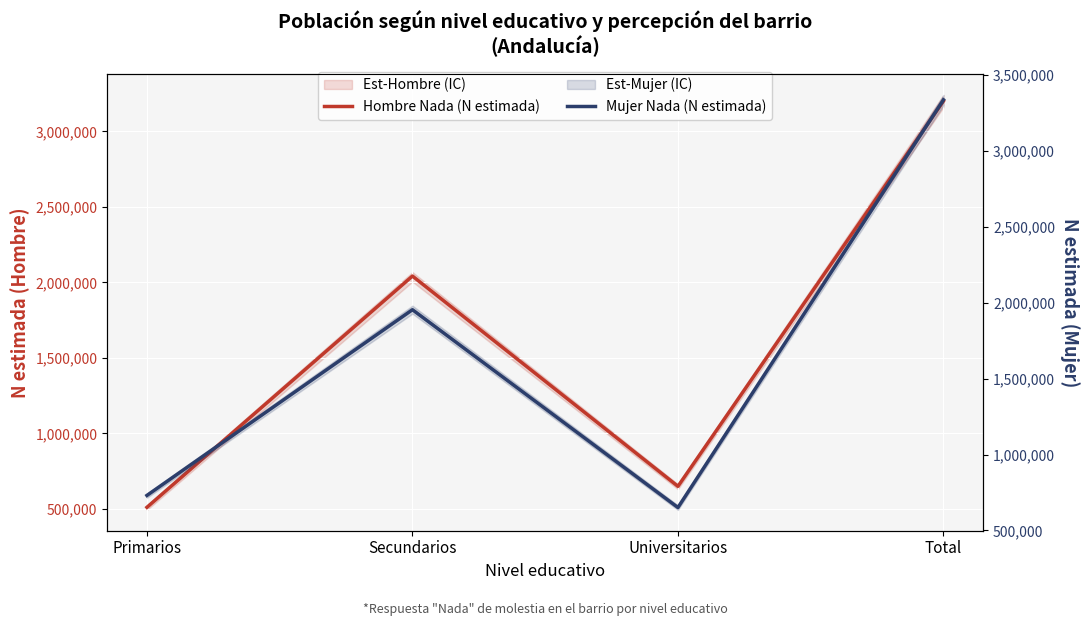

Reading left to right, list all the values displayed in this chart.

Hombre Nada (N estimada): 510022	2041655	649094	3200770
Mujer Nada (N estimada): 730924	1953723	651239	3335886